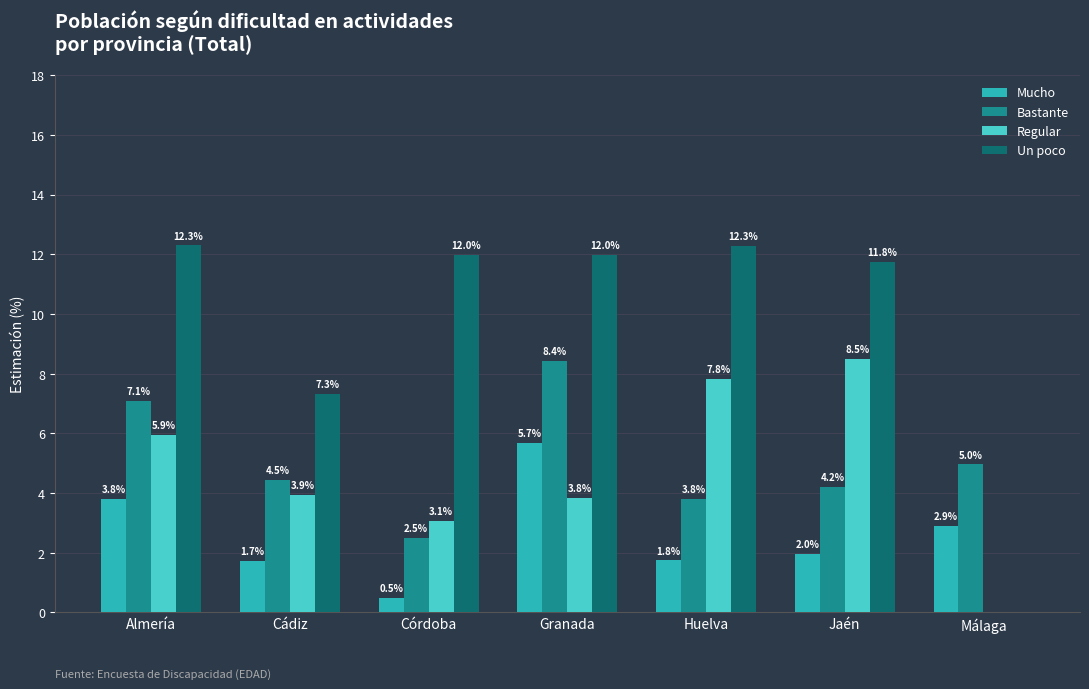

What is the maximum value for Un poco?

12.3